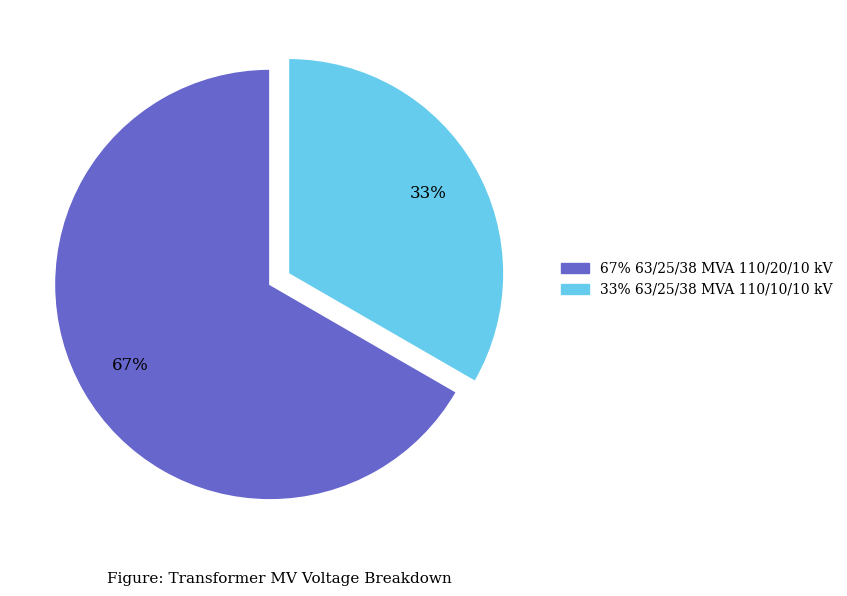

Does any single category account for the majority?

Yes